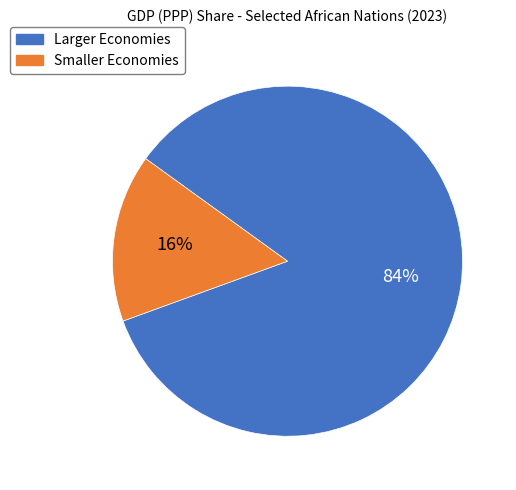

Does any single category account for the majority?

Yes